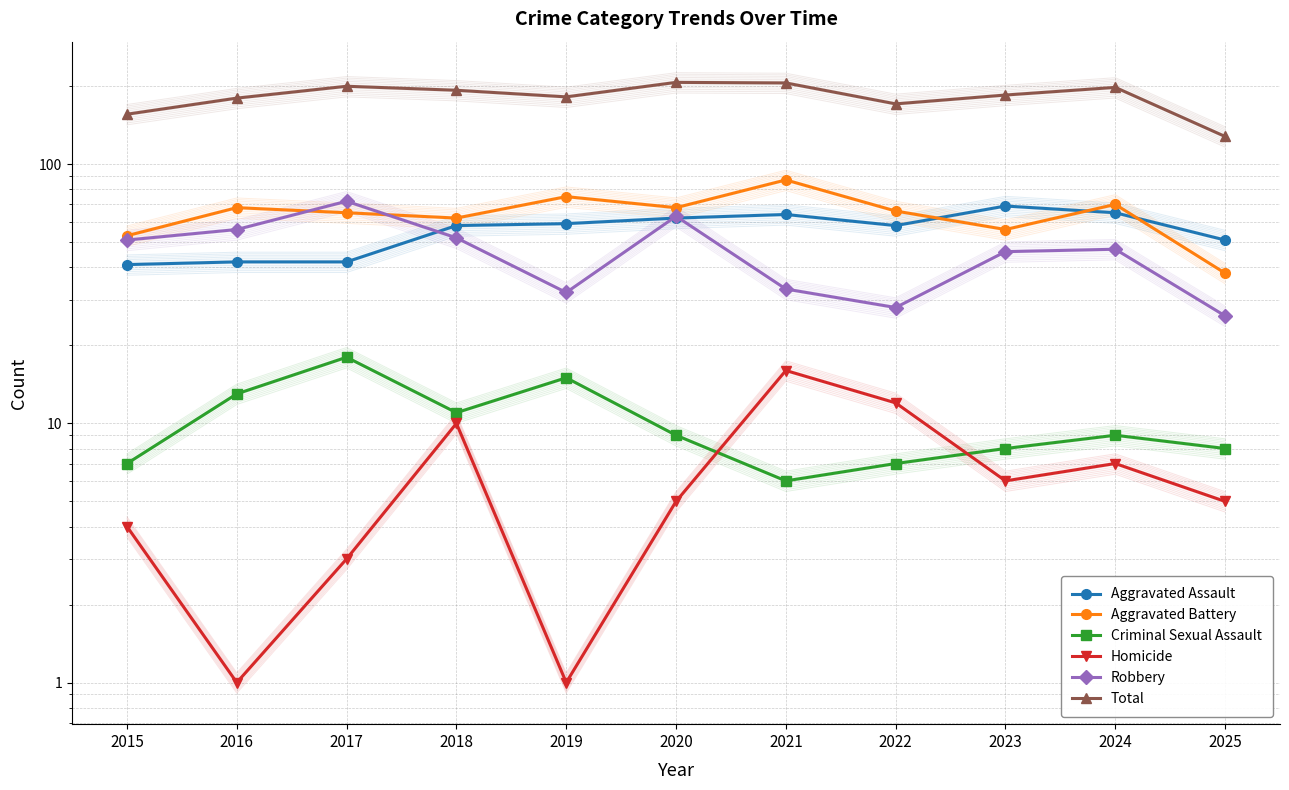

Count the number of data series in this chart.

6